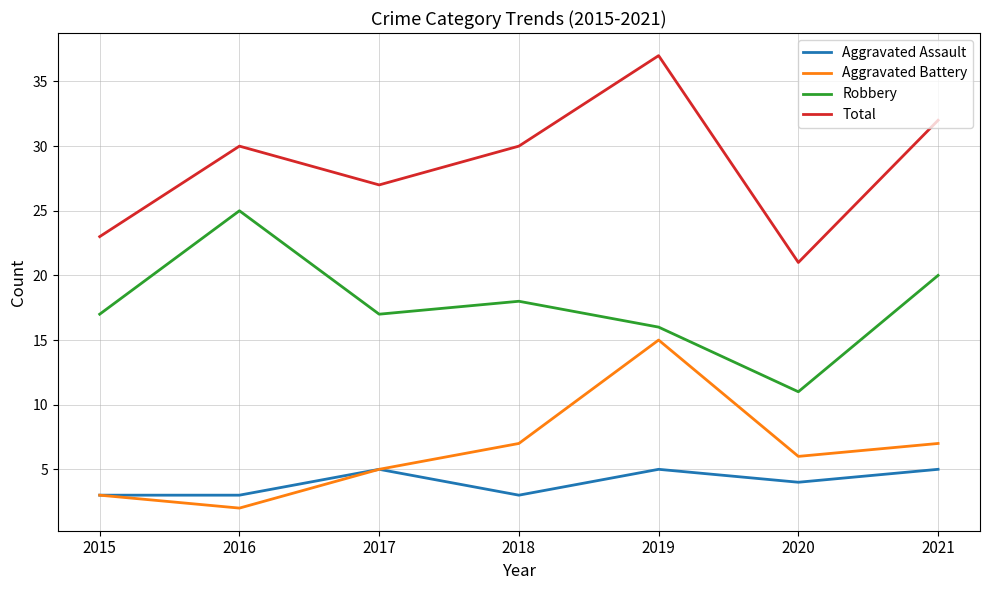

What are all the series names shown in the legend?

Aggravated Assault, Aggravated Battery, Robbery, Total